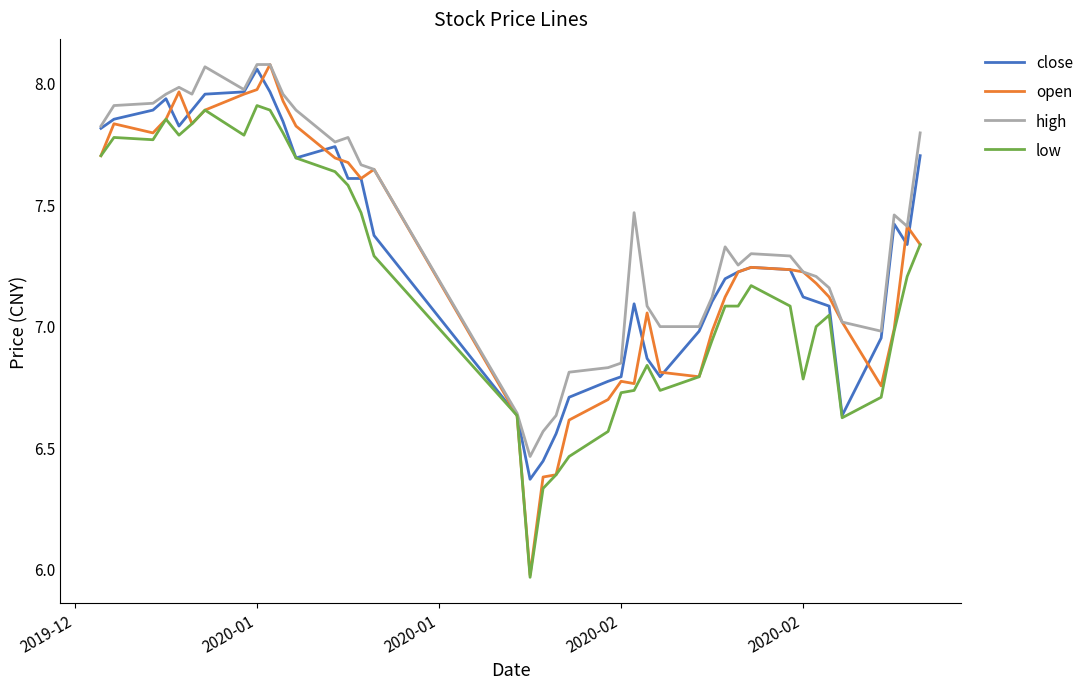

Which series has the largest total across all categories?

high